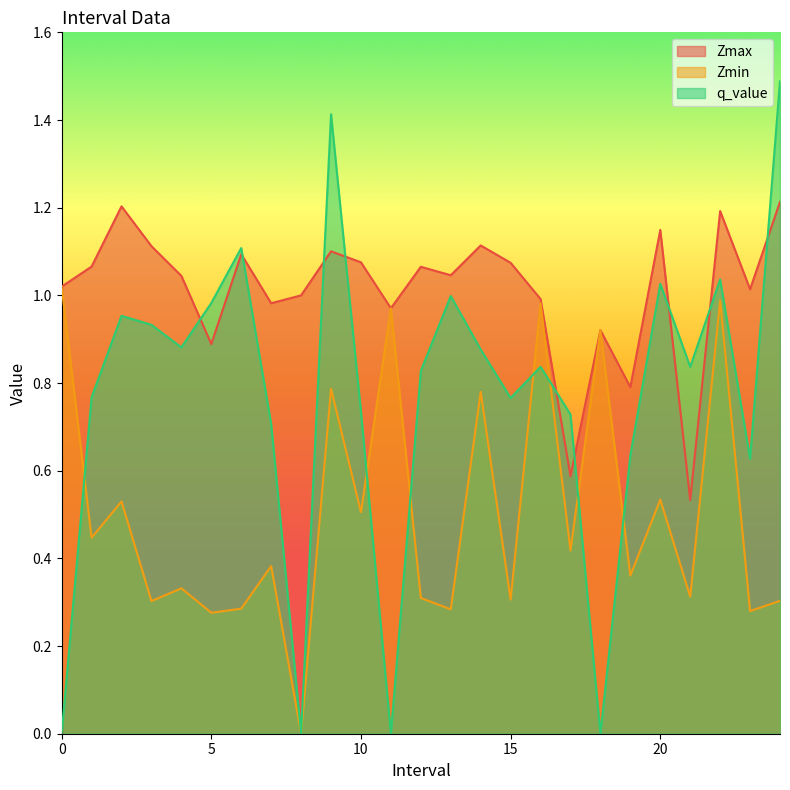

What position from the right is 17.0?

8